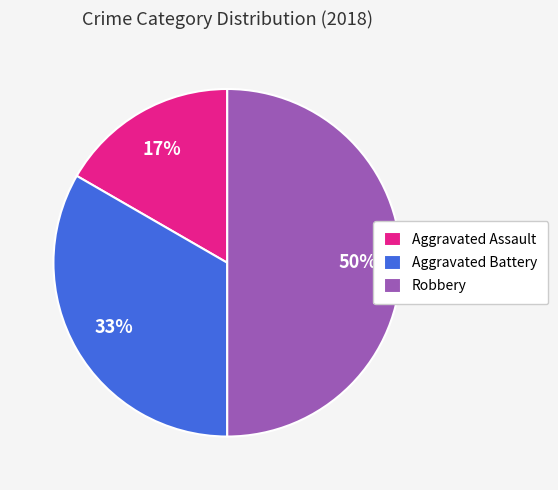

Rank the categories by value from highest to lowest.

Robbery, Aggravated Battery, Aggravated Assault